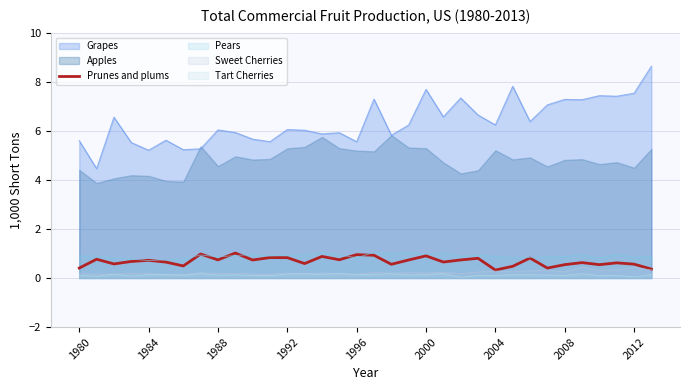

Does the chart have visible grid lines?

Yes